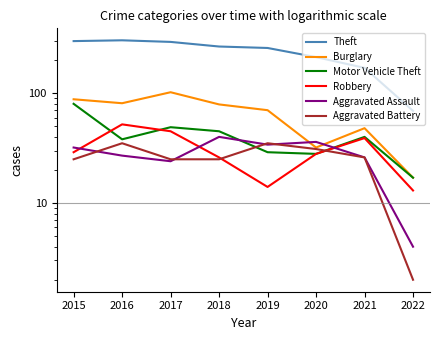

At how many categories does at least one series exceed 192?

6